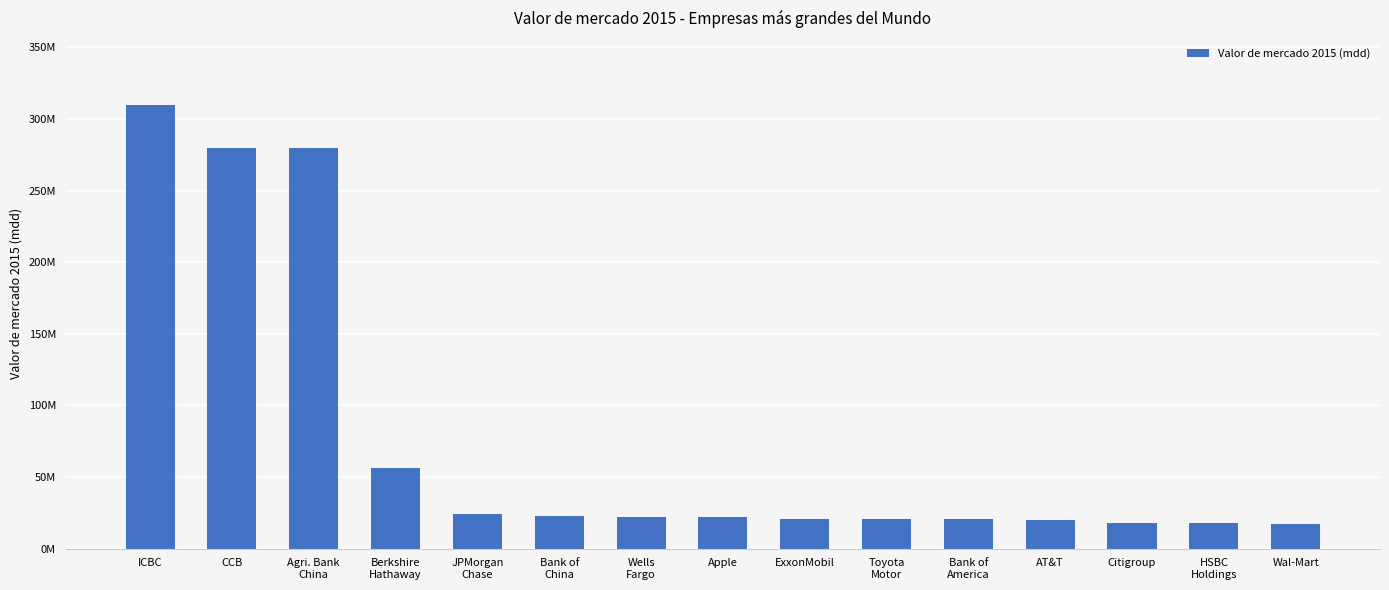

How many data points does each series have?

15